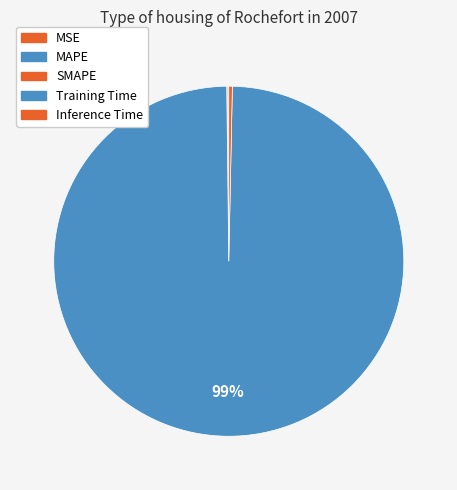

Count the number of slices in the pie.

5